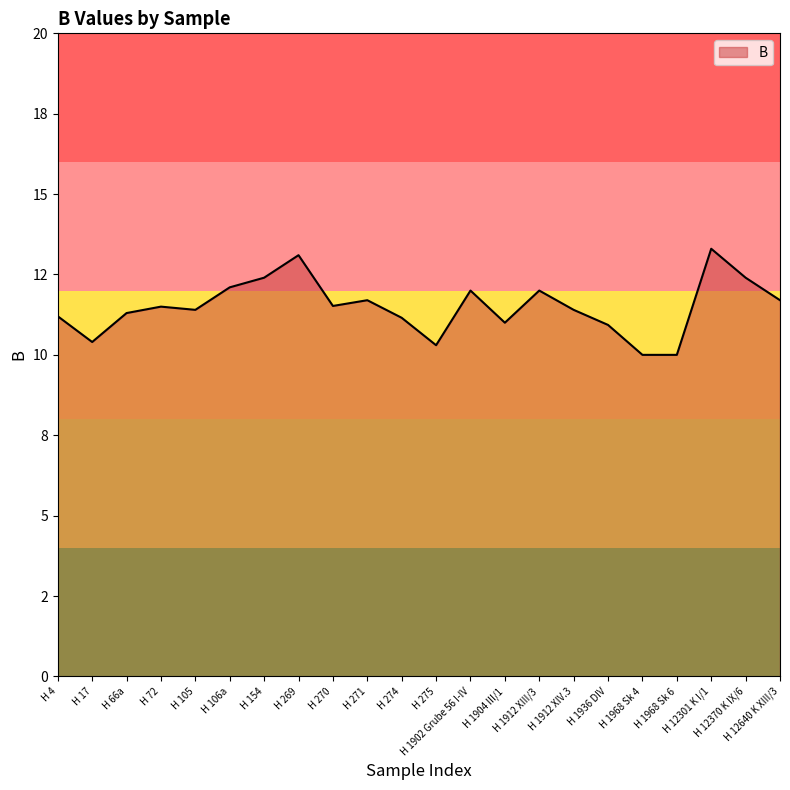

At which category does the chart reach its minimum across all series?

H 1968 Sk 4